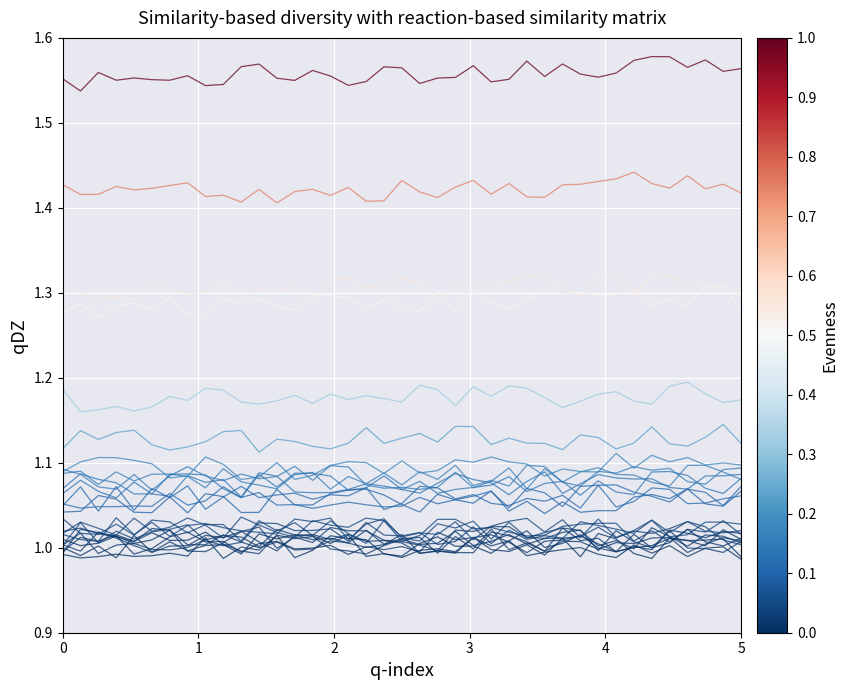

True or false: GR has a value of 0.5 at 19.

False